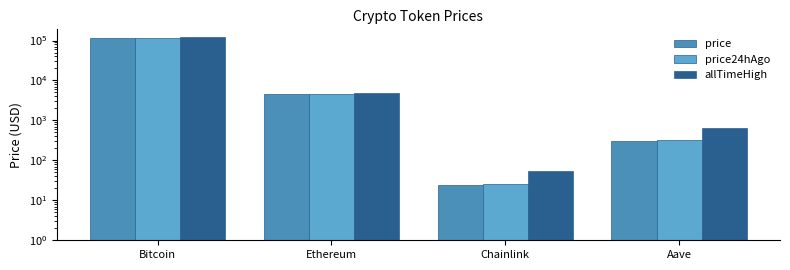

What is the difference between the maximum and minimum values in the price24hAgo series?

115914.0